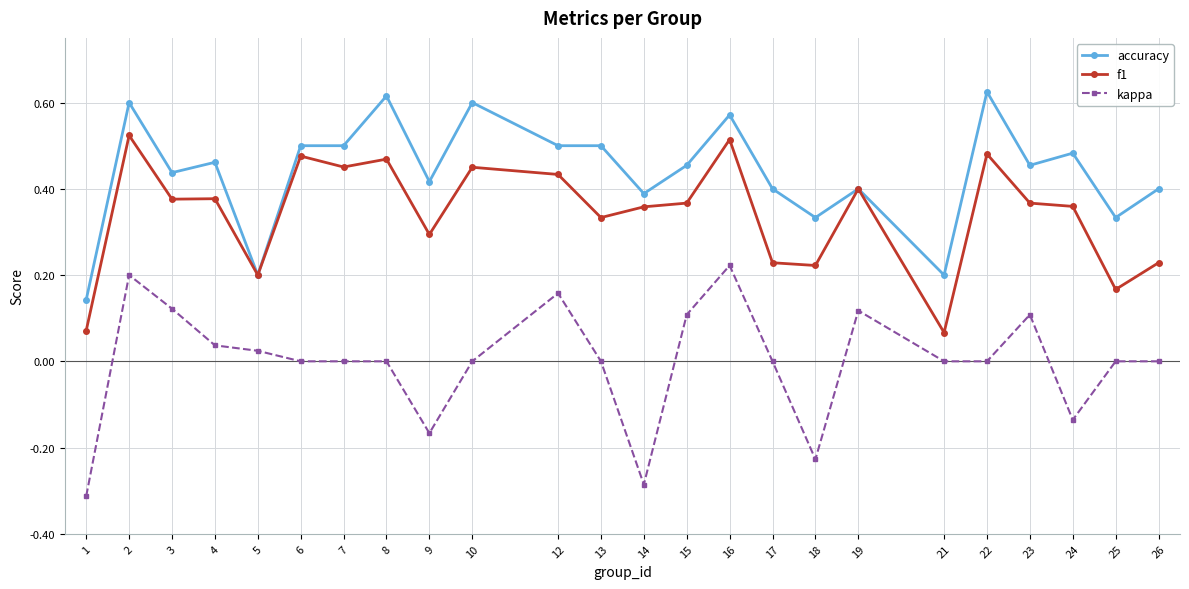

Which series has the widest spread of values?

kappa